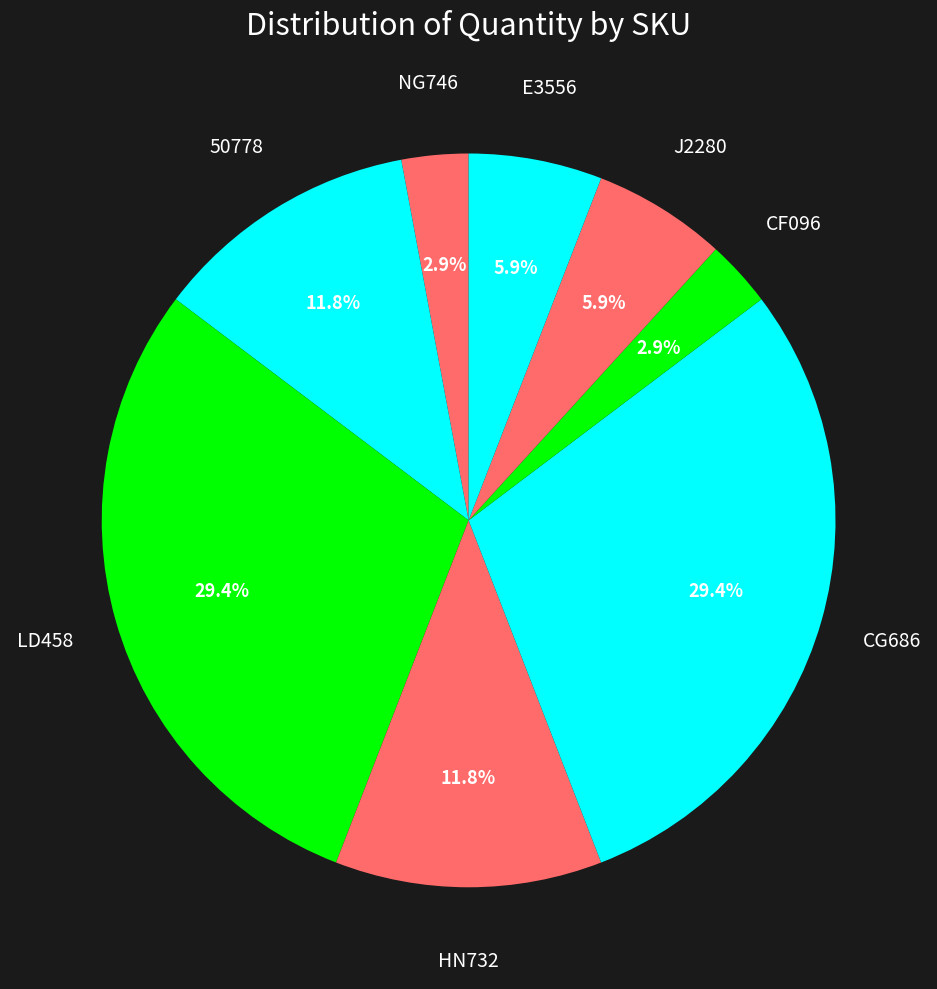

How many segments does this pie chart have?

8